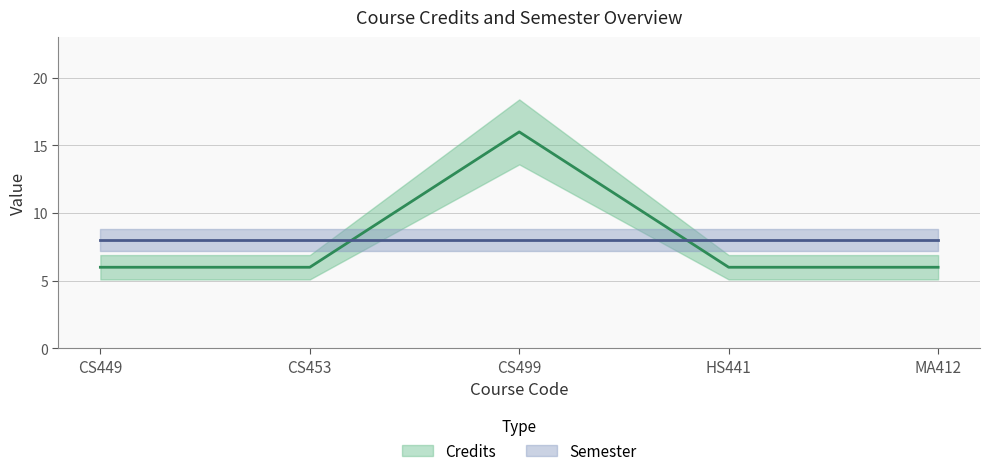

True or false: the data has more than 1 interior local peaks.

False